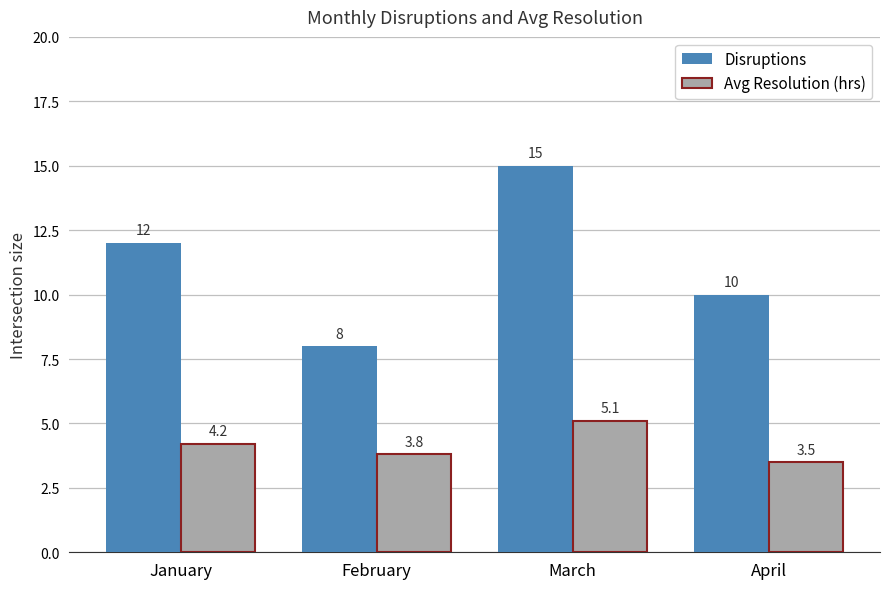

Reading left to right, extract all data points from this chart.

Disruptions: 12.0	8.0	15.0	10.0
Avg Resolution (hrs): 4.2	3.8	5.1	3.5